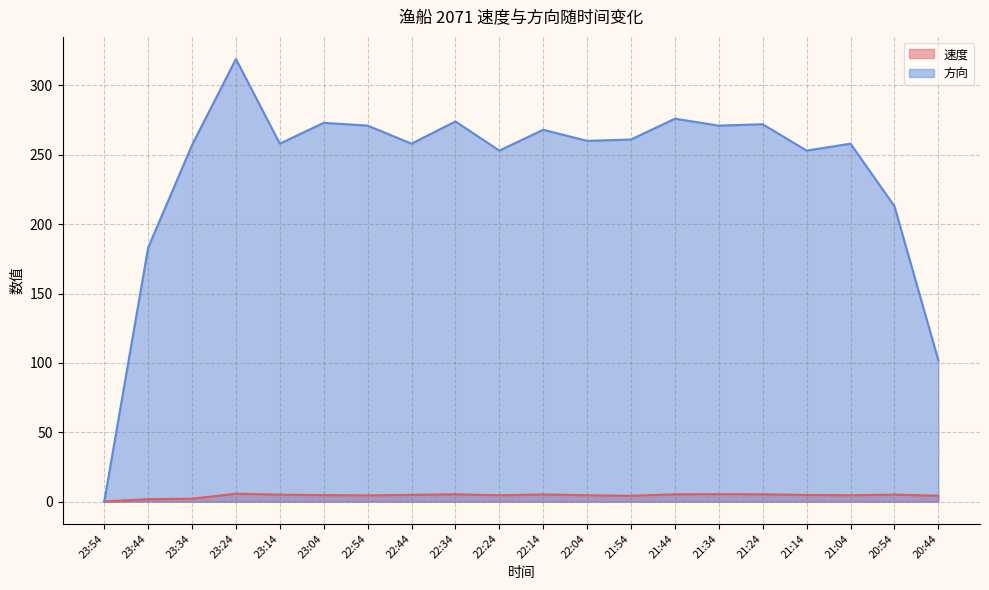

At which label does 速度 reach its minimum?

23:54